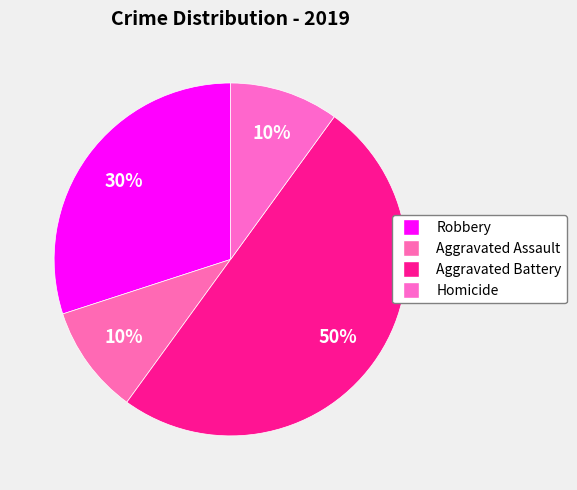

How many slices are in this pie chart?

4